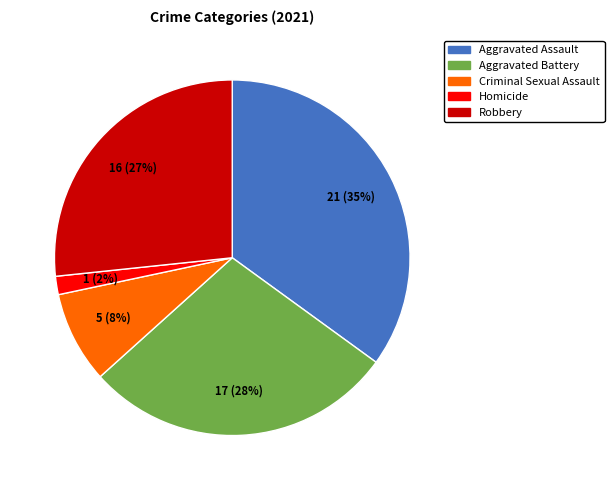

The Robbery slice represents 34% of the pie. True or false?

False